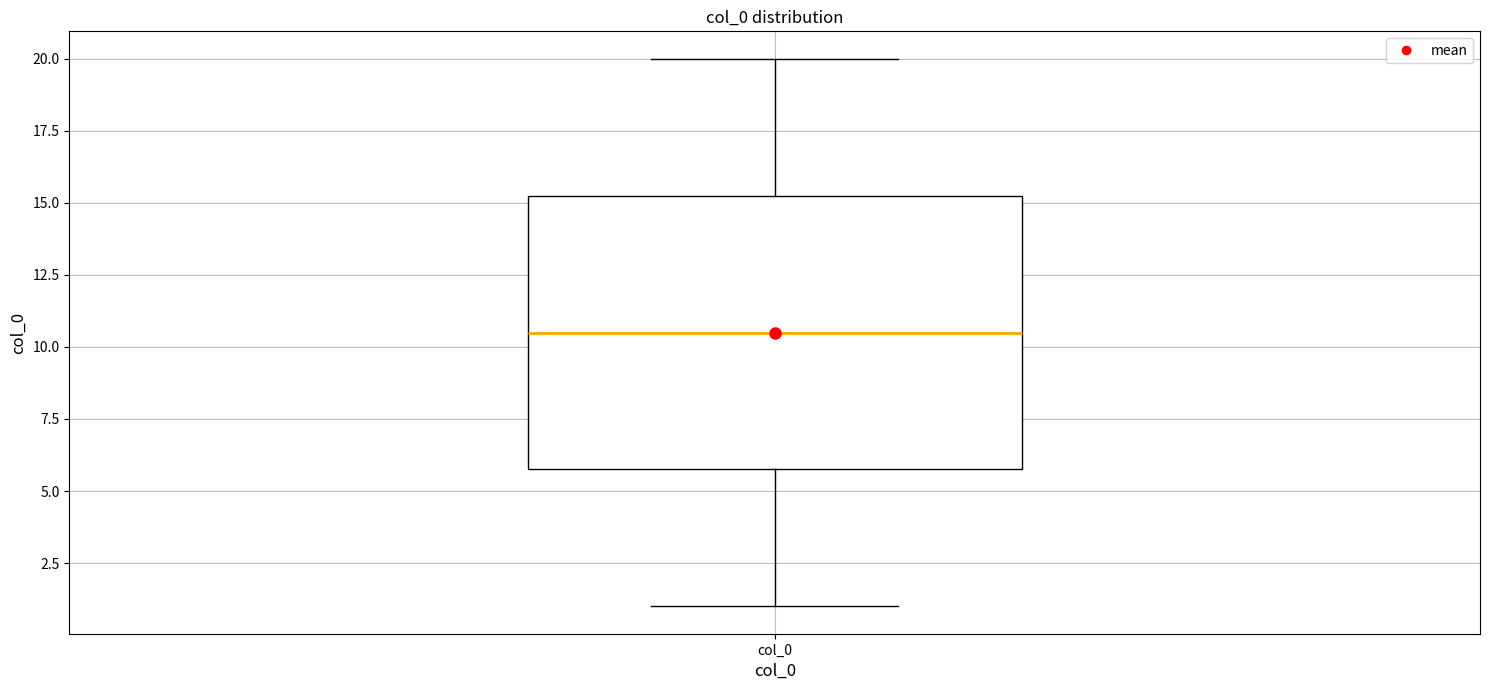

Transcribe this box plot: give where the median line is, the range the box spans, and where the two whiskers end, as read against the y-axis. The values are not printed on the chart, so give them approximately, as read against the axis.

median 10.5, box 6.0 to 15.5, whiskers 1.0 to 20.0